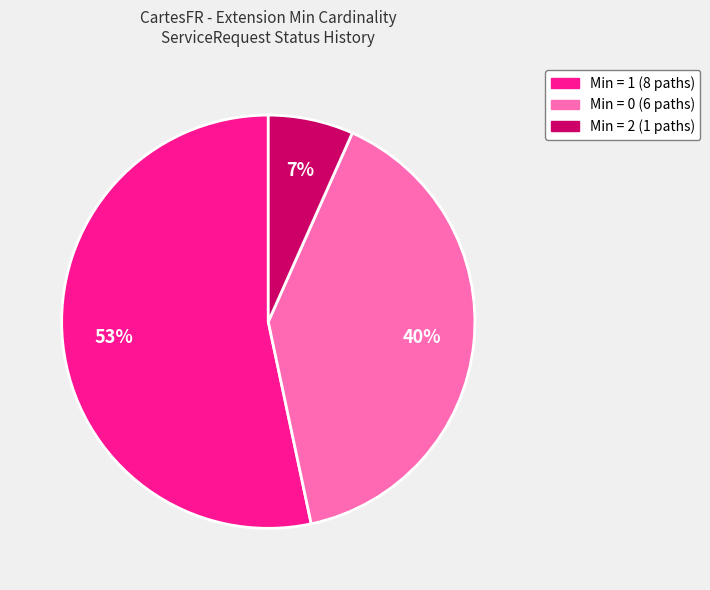

To the nearest percent, what is the average slice percentage?

33%